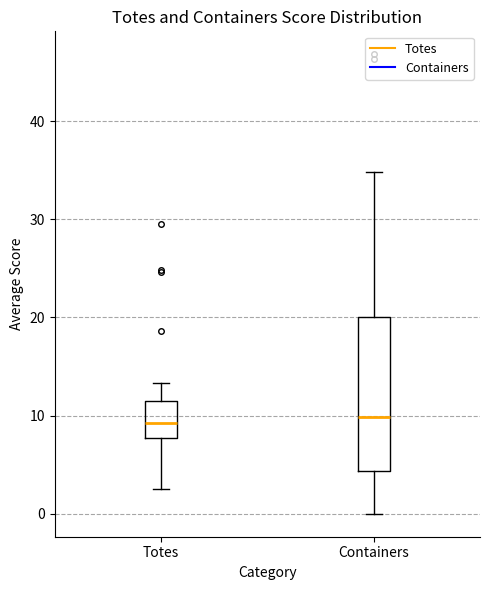

Where does the upper whisker of the box for Totes end on the y-axis? The values are not printed on the chart, so give them approximately, as read against the axis.

13